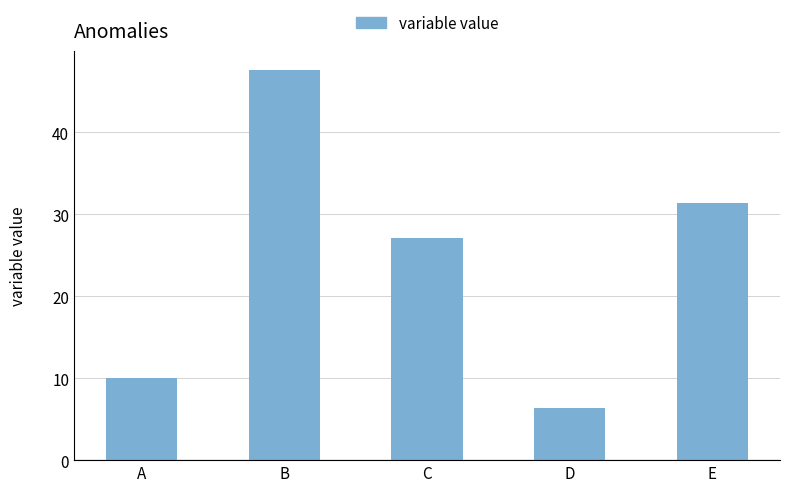

Reading left to right, list all the values displayed in this chart.

10.0	47.6	27.1	6.4	31.3